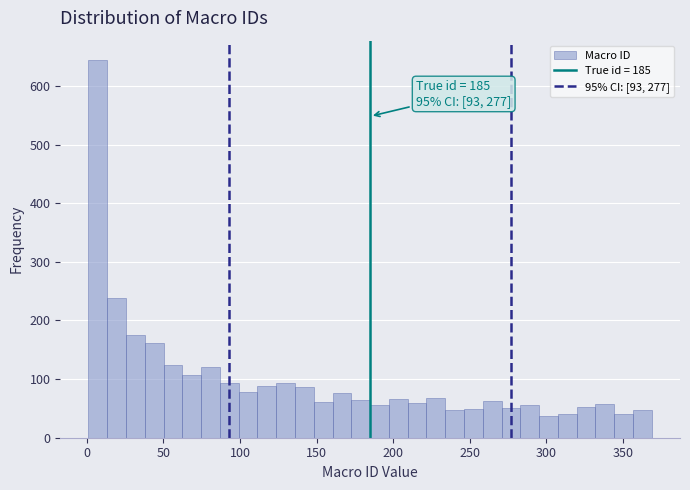

Around what value on the x-axis is the tallest bar? Give the approximate position of its centre, as read against the axis.

5